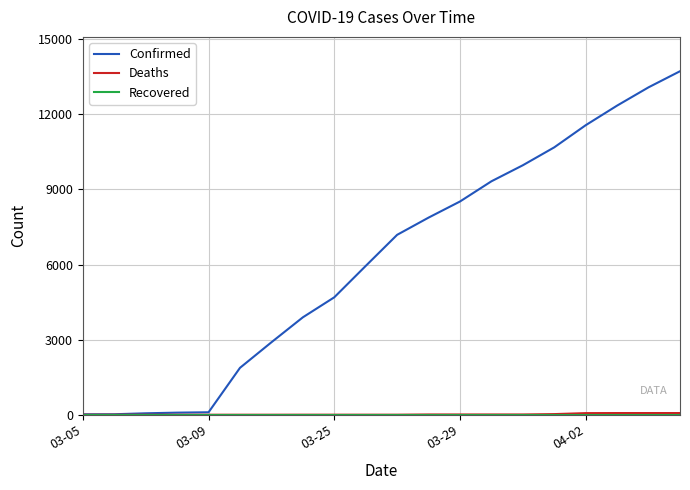

Which series has the largest total across all categories?

Confirmed